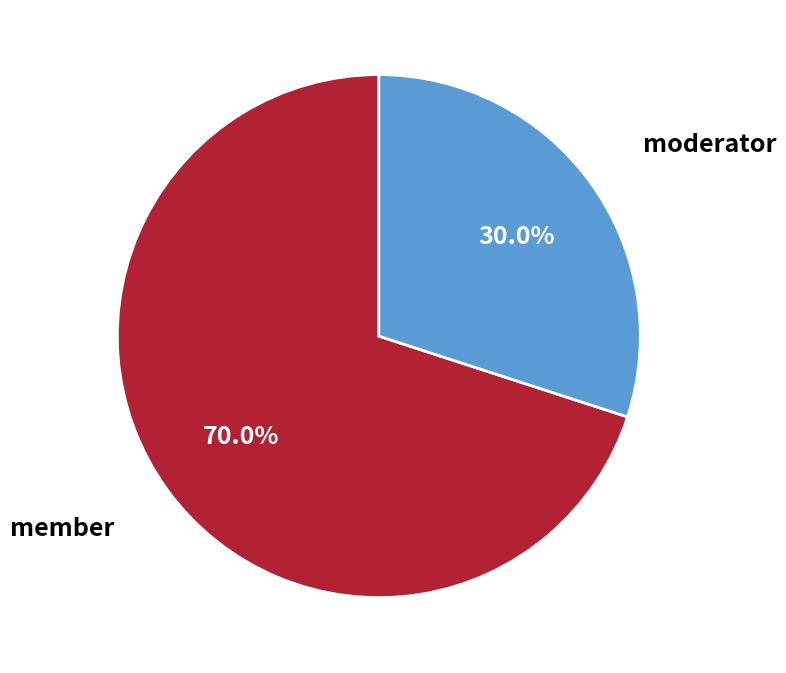

How many segments does this pie chart have?

2